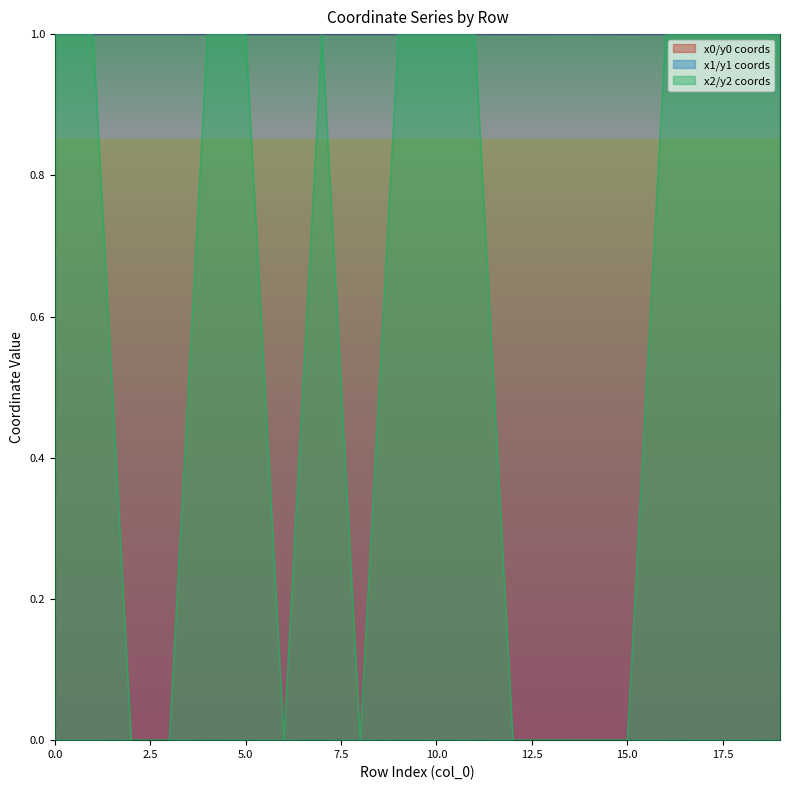

What is the lowest value of the x0 series?

1.0